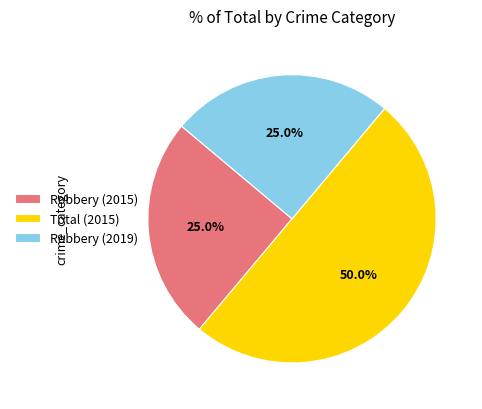

What is the ratio of the value at Total (2015) to the value at Robbery (2019)?

2.0